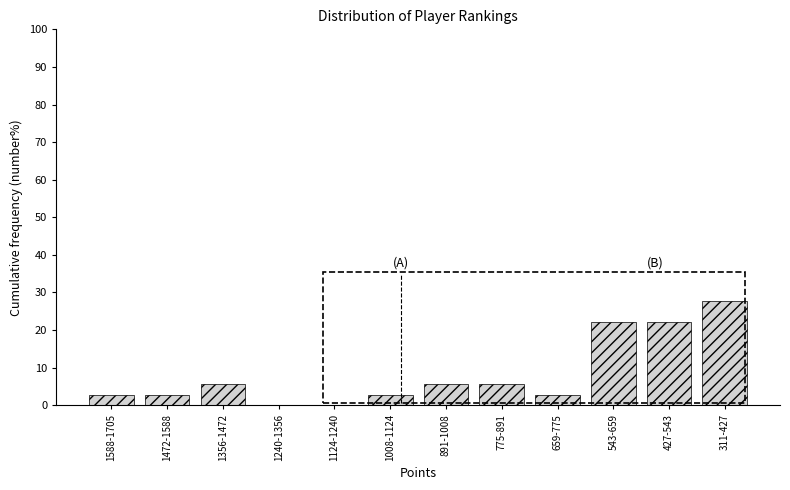

Reading right to left, list all the values displayed in this chart.

311-427=27.8	427-543=22.2	543-659=22.2	659-775=2.8	775-891=5.6	891-1008=5.6	1008-1124=2.8	1124-1240=0.0	1240-1356=0.0	1356-1472=5.6	1472-1588=2.8	1588-1705=2.8